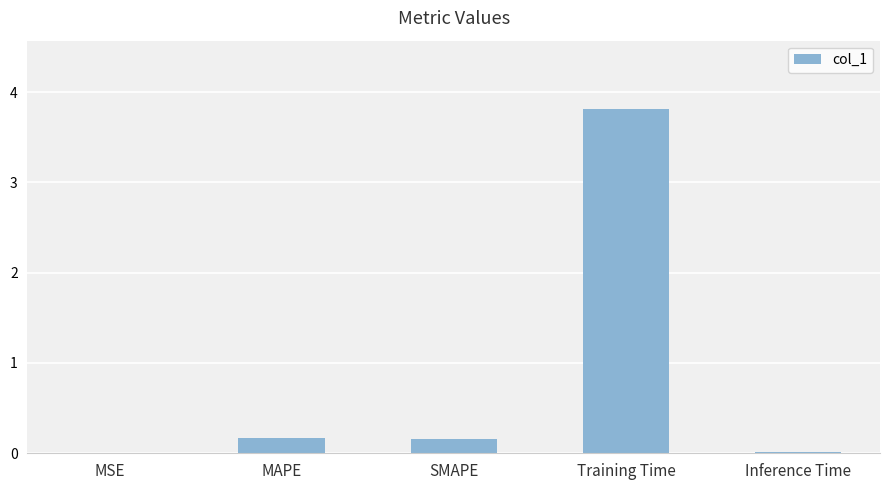

What is the change in value from MSE to SMAPE?

+0.2